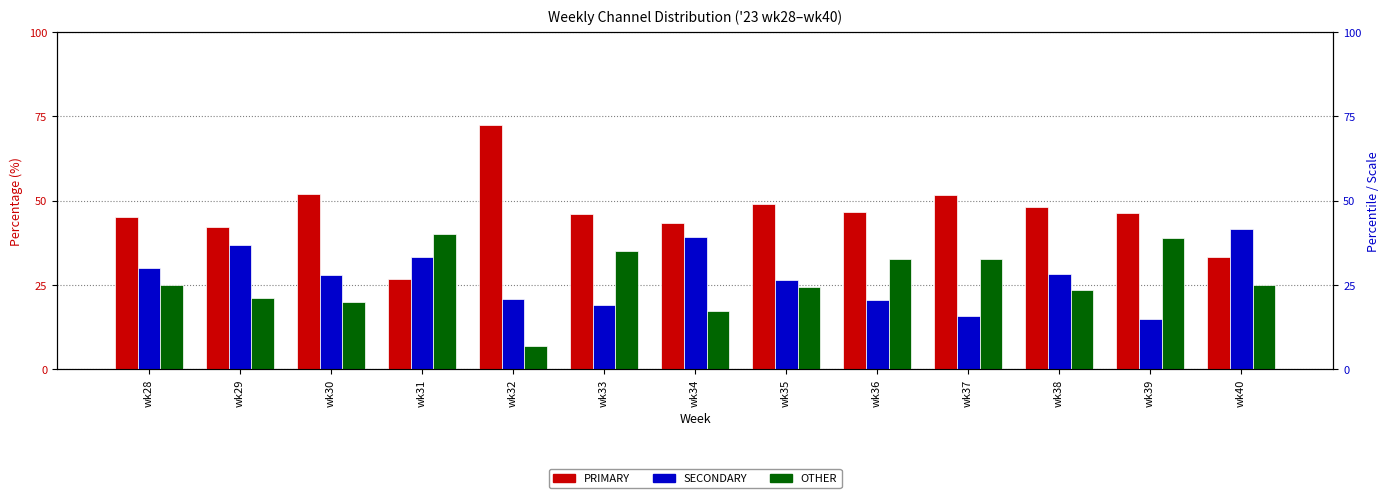

What is the spread (max minus min) of values at wk40?

16.7